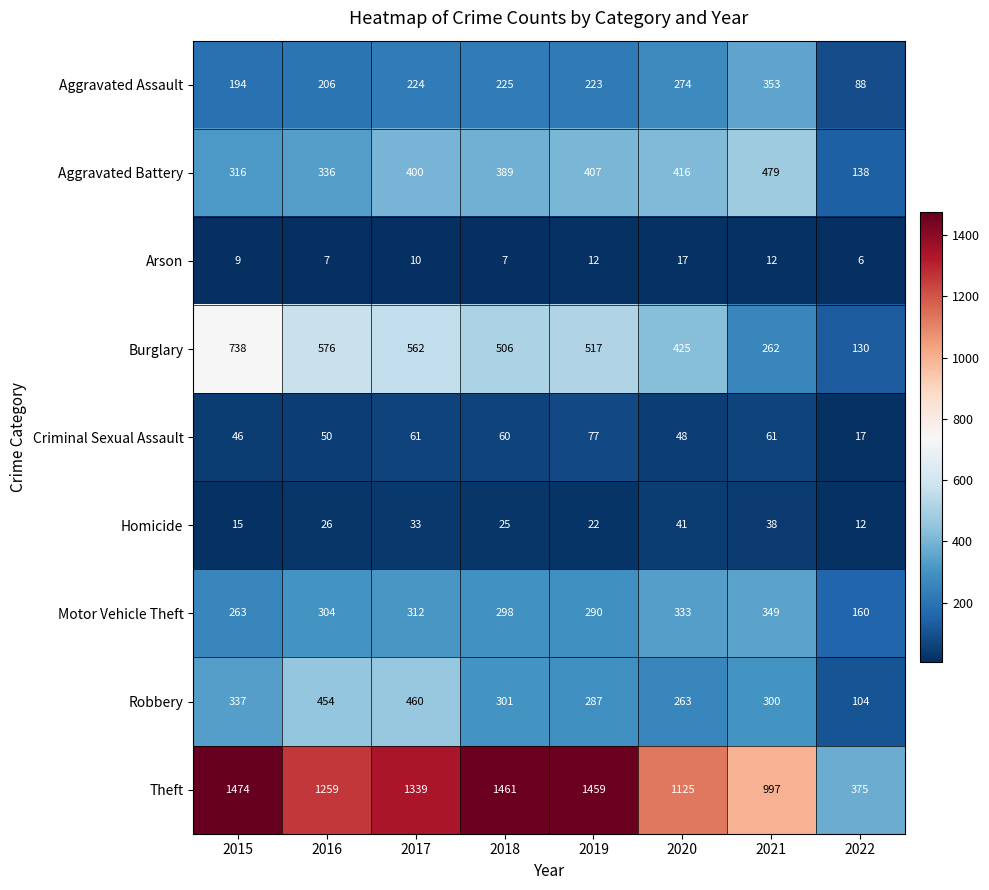

True or false: Criminal Sexual Assault has a value of 50 at 2016.

True